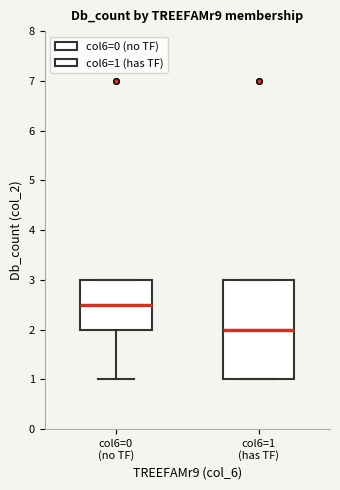

Reading left to right, read every box against the y-axis: the position of its median line, the range the box covers, and the ends of its whiskers. The values are not printed on the chart, so give them approximately, as read against the axis.

col6=0 (no TF): median 2.5, box 2.0 to 3.0, whiskers 1.0 to 3.0
col6=1 (has TF): median 2.0, box 1.0 to 3.0, whiskers 1.0 to 3.0